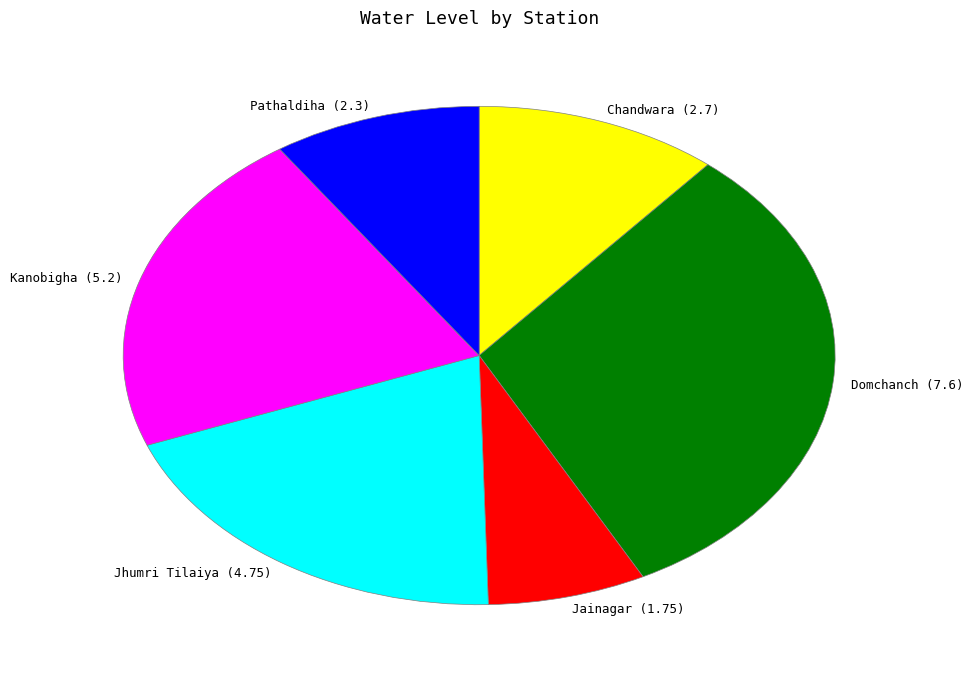

Is the sum of Kanobigha (5.2) and Pathaldiha (2.3) greater than half?

No